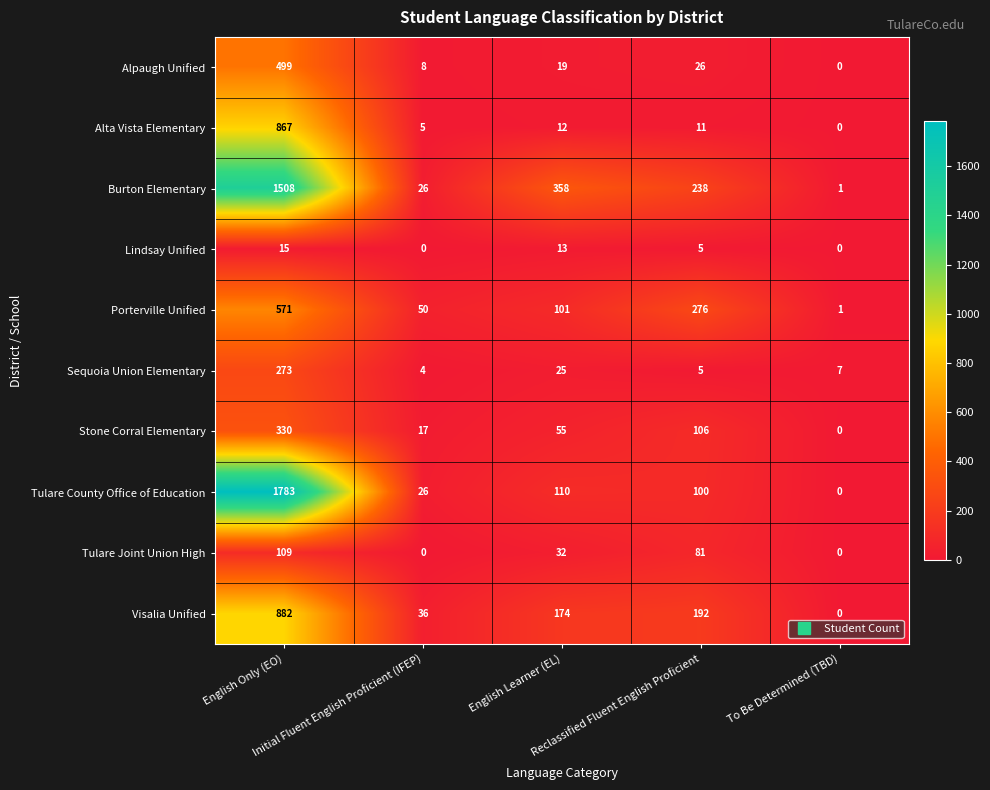

What is the spread (max minus min) of values at To Be Determined (TBD)?

7